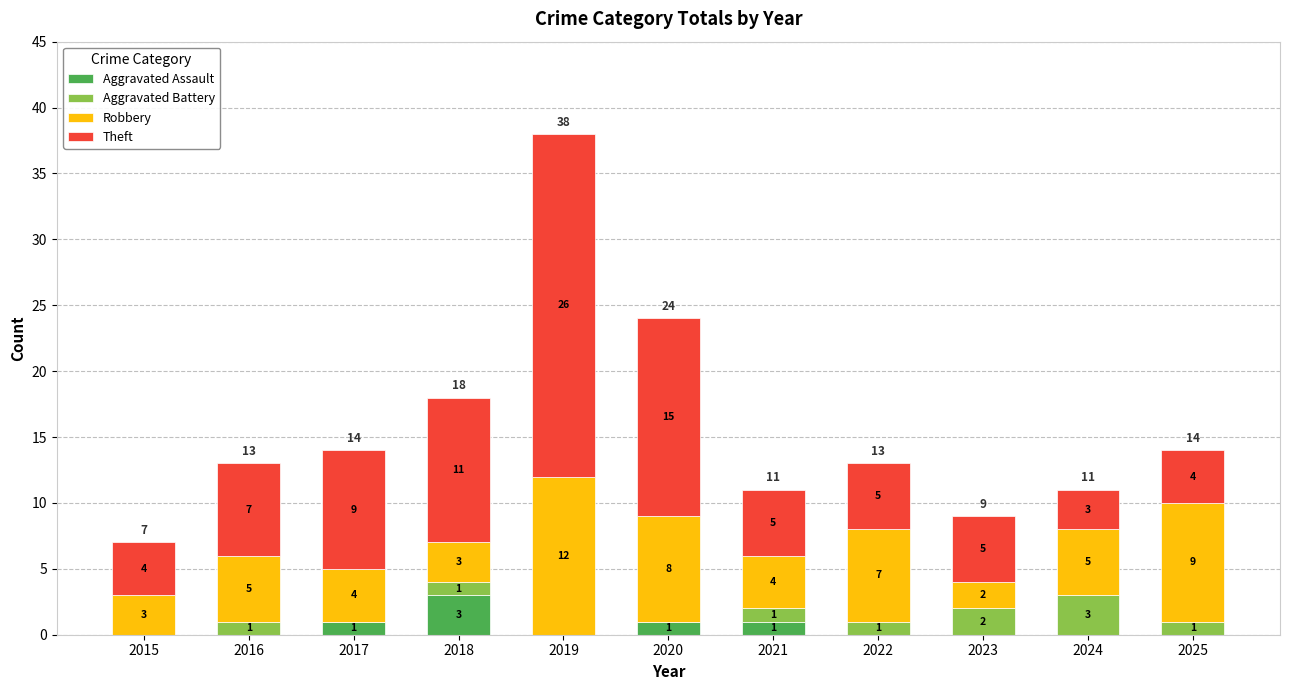

Reading right to left, what are the values for Aggravated Assault?

2025=0	2024=0	2023=0	2022=0	2021=1	2020=1	2019=0	2018=3	2017=1	2016=0	2015=0